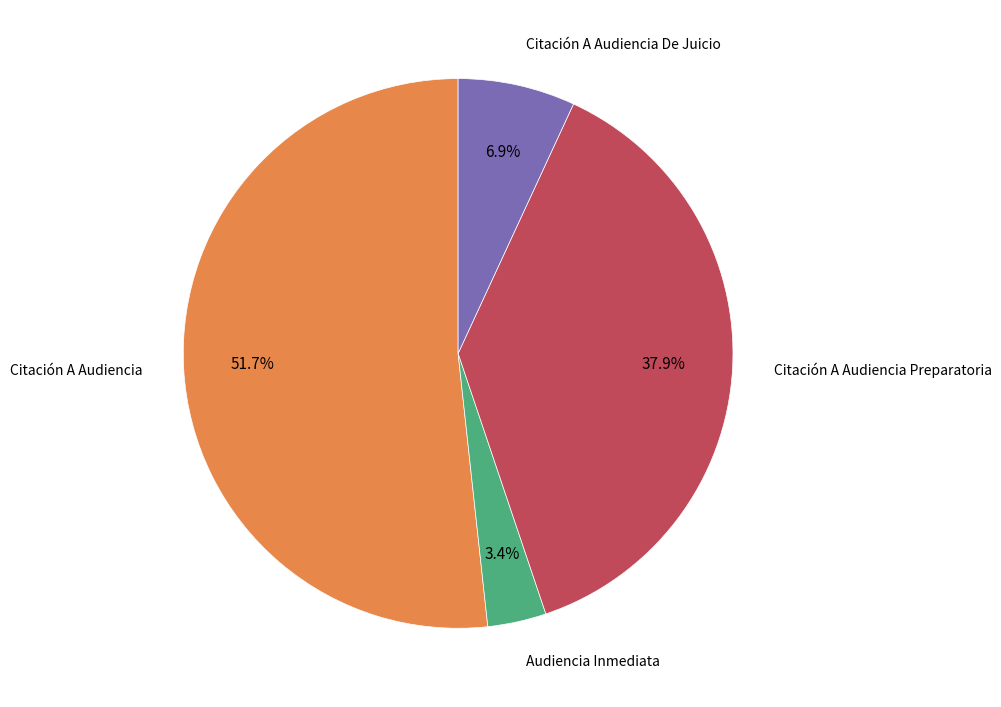

Is there a majority slice in this chart?

Yes